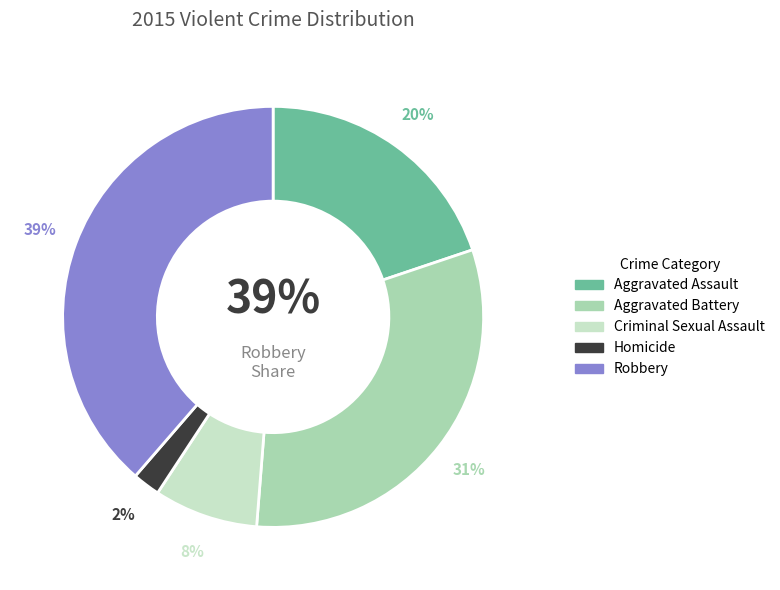

To the nearest percent, what is the difference between the largest and smallest slice percentages?

37%